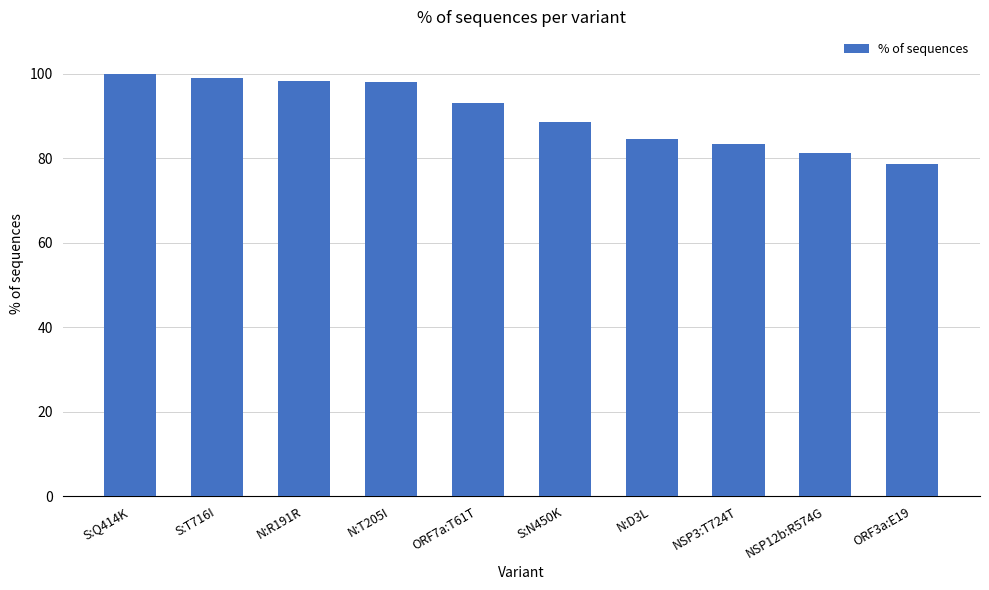

What is the change in value from N:T205I to ORF3a:E19?

-19.3